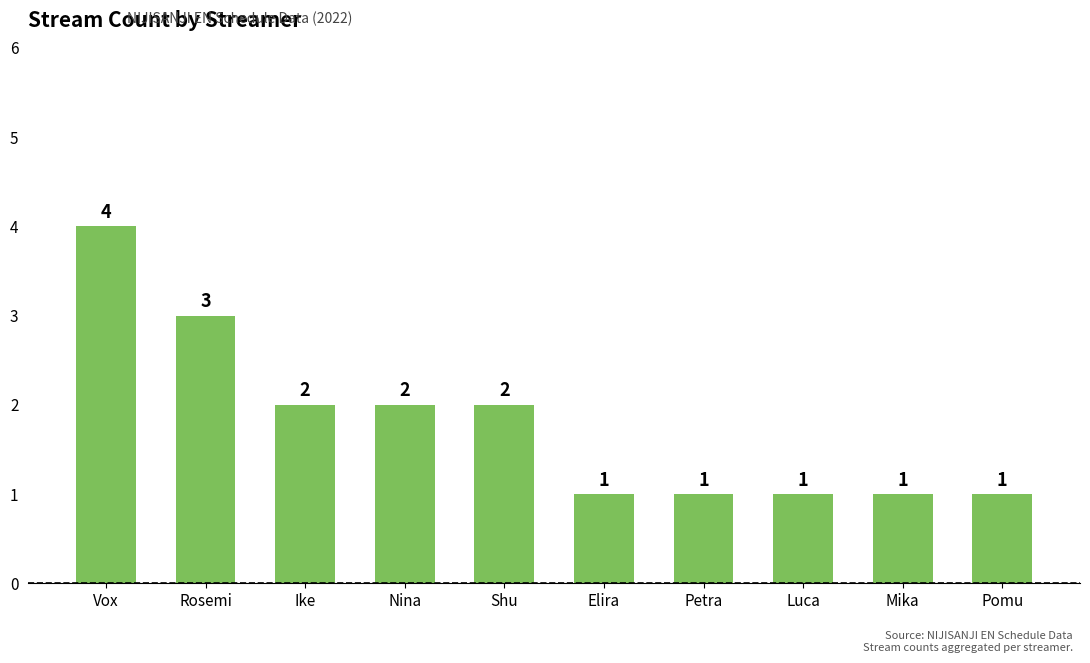

What is the difference between the values at Nina and Rosemi?

1